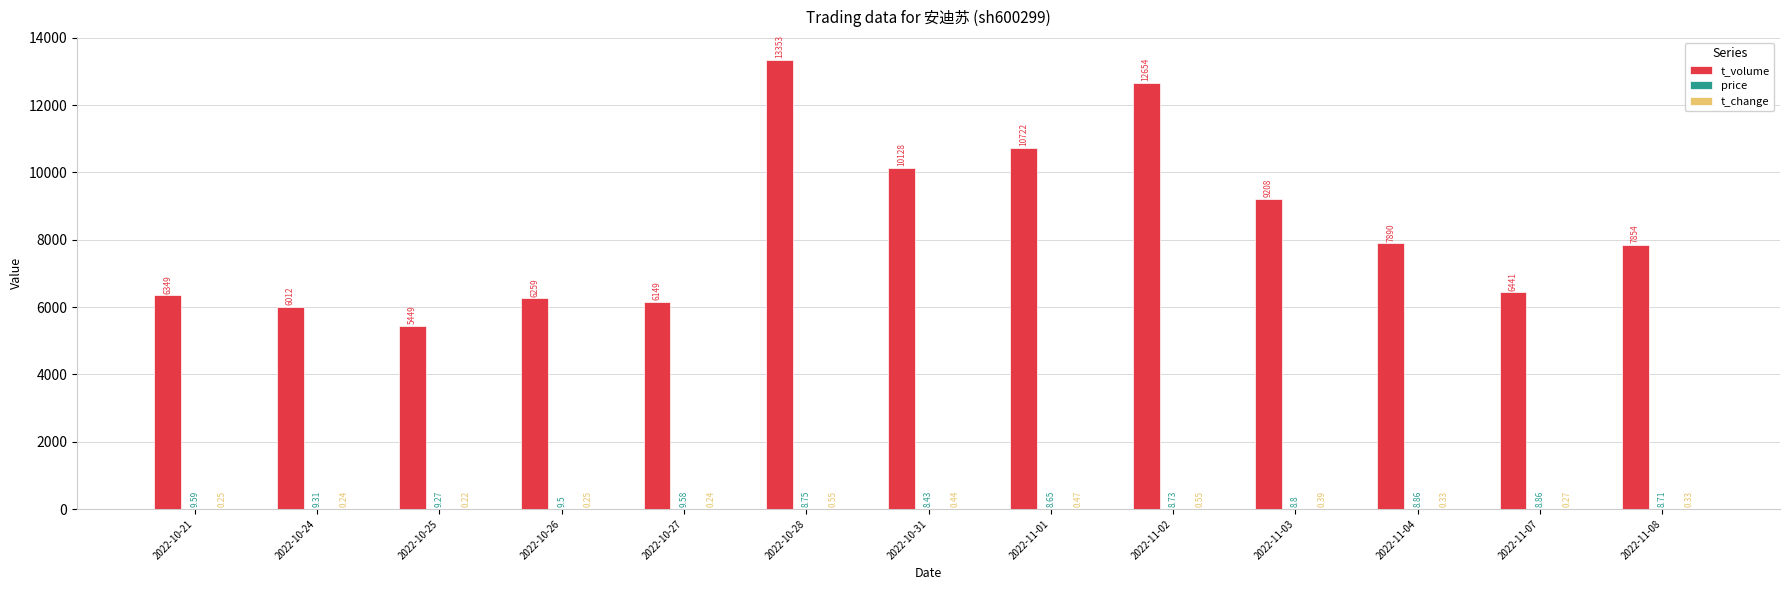

Which series has the largest total across all categories?

t_volume